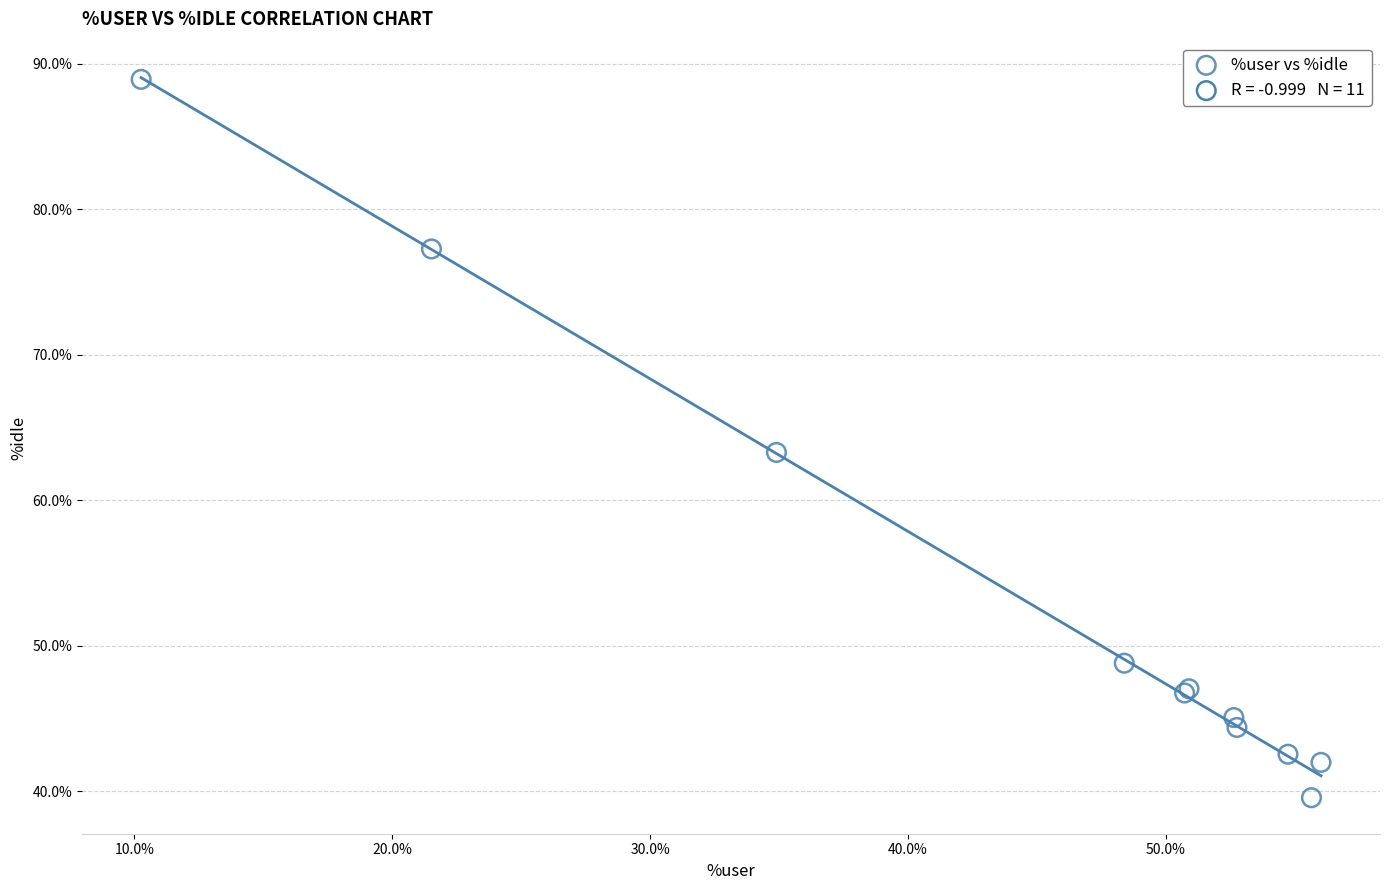

What Y value in the scatter plot is closest to 64?

63.3